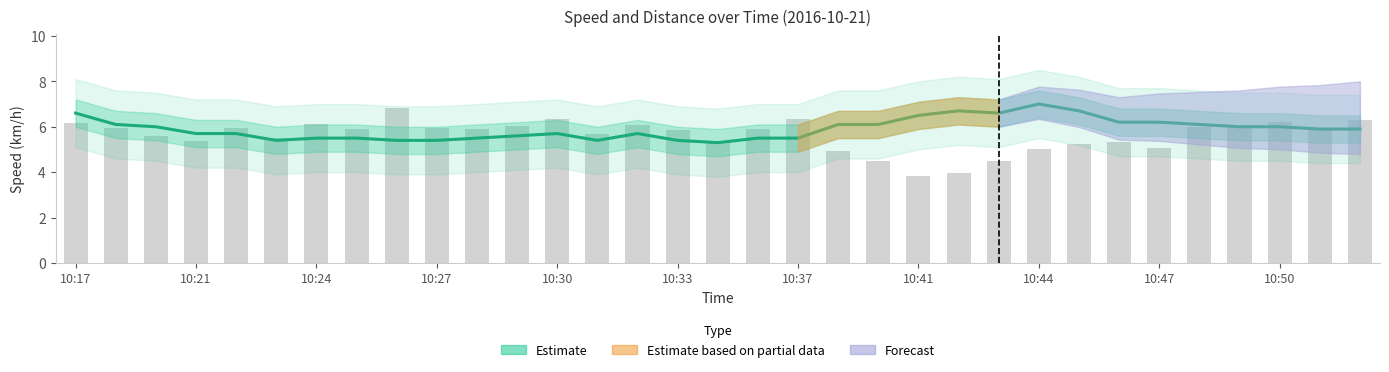

List the series in order of their peak value, highest first.

Speed (km/h), Distance (m) scaled